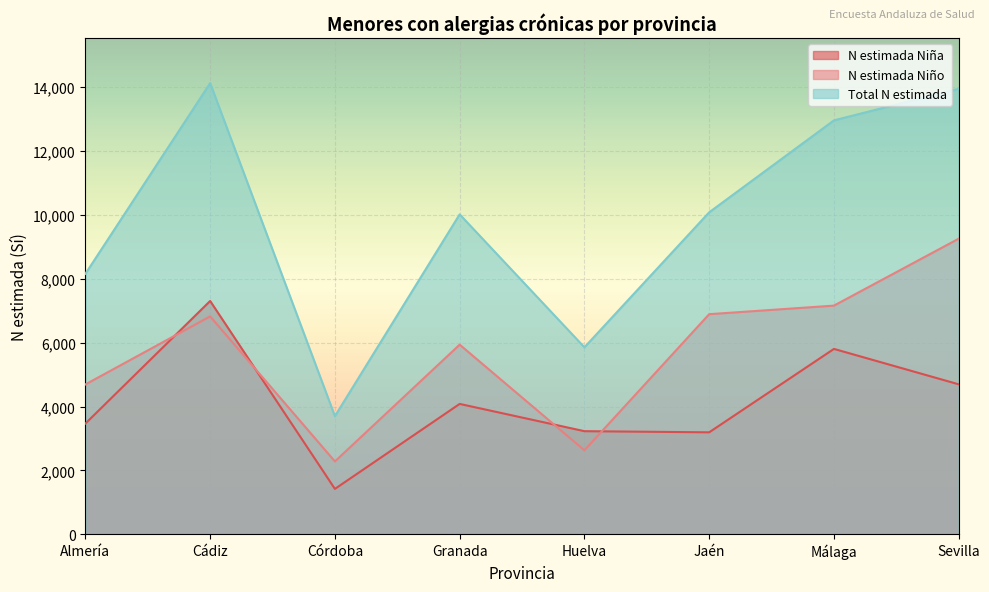

How many lines are shown in the chart?

3